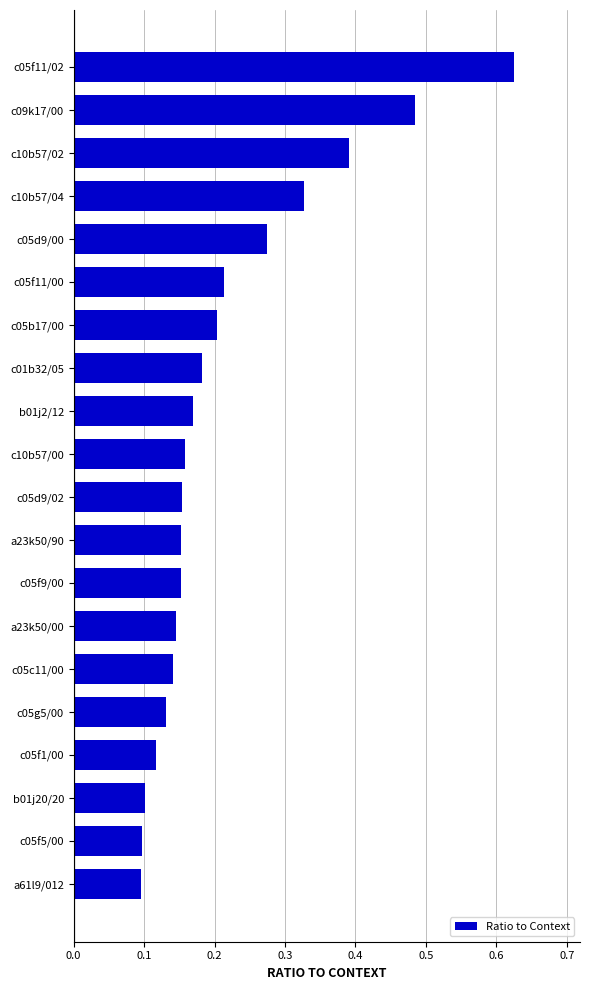

What is the sum of all values?

4.3